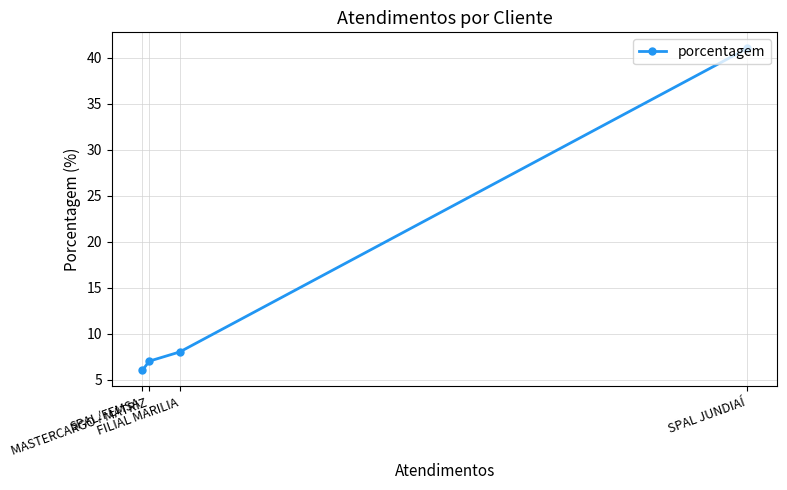

Reading left to right, transcribe all the data shown in this chart.

SPAL/FEMSA=6	MASTERCARGO - MATRIZ=7	FILIAL MARILIA=8	SPAL JUNDIAÍ=41